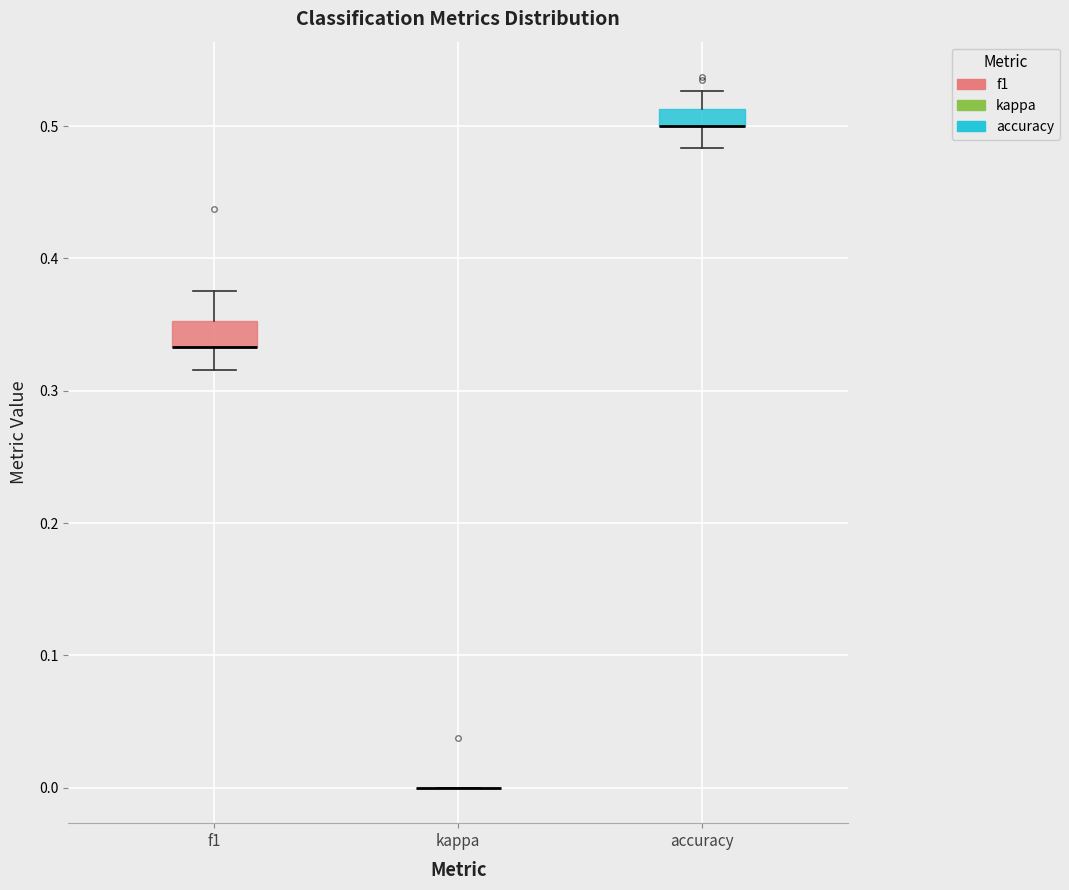

Where does the upper whisker of the box for accuracy end on the y-axis? The values are not printed on the chart, so give them approximately, as read against the axis.

0.53